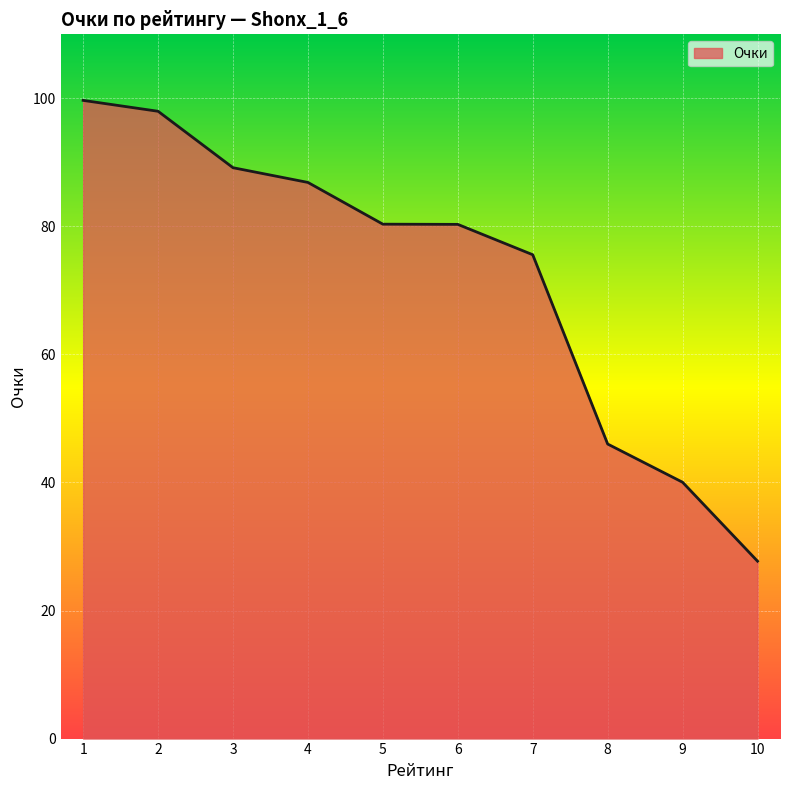

What is the change in value from 7 to 8?

-29.6